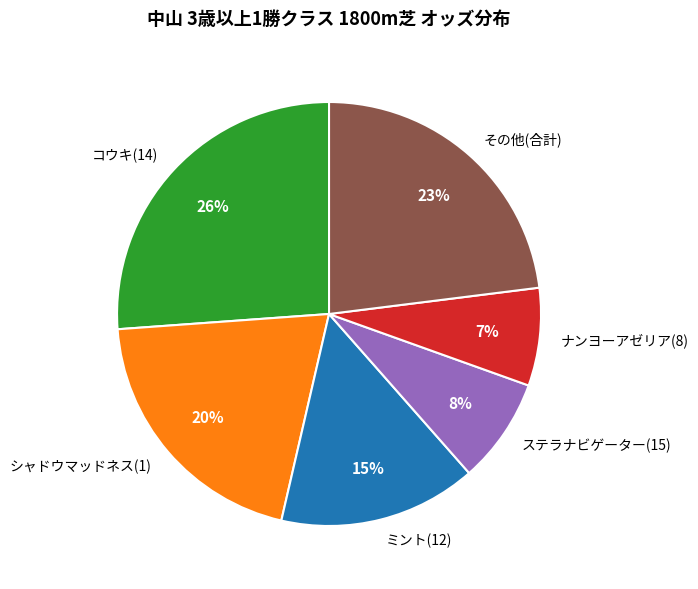

What is the smallest slice in the pie chart?

ナンヨーアゼリア(8)